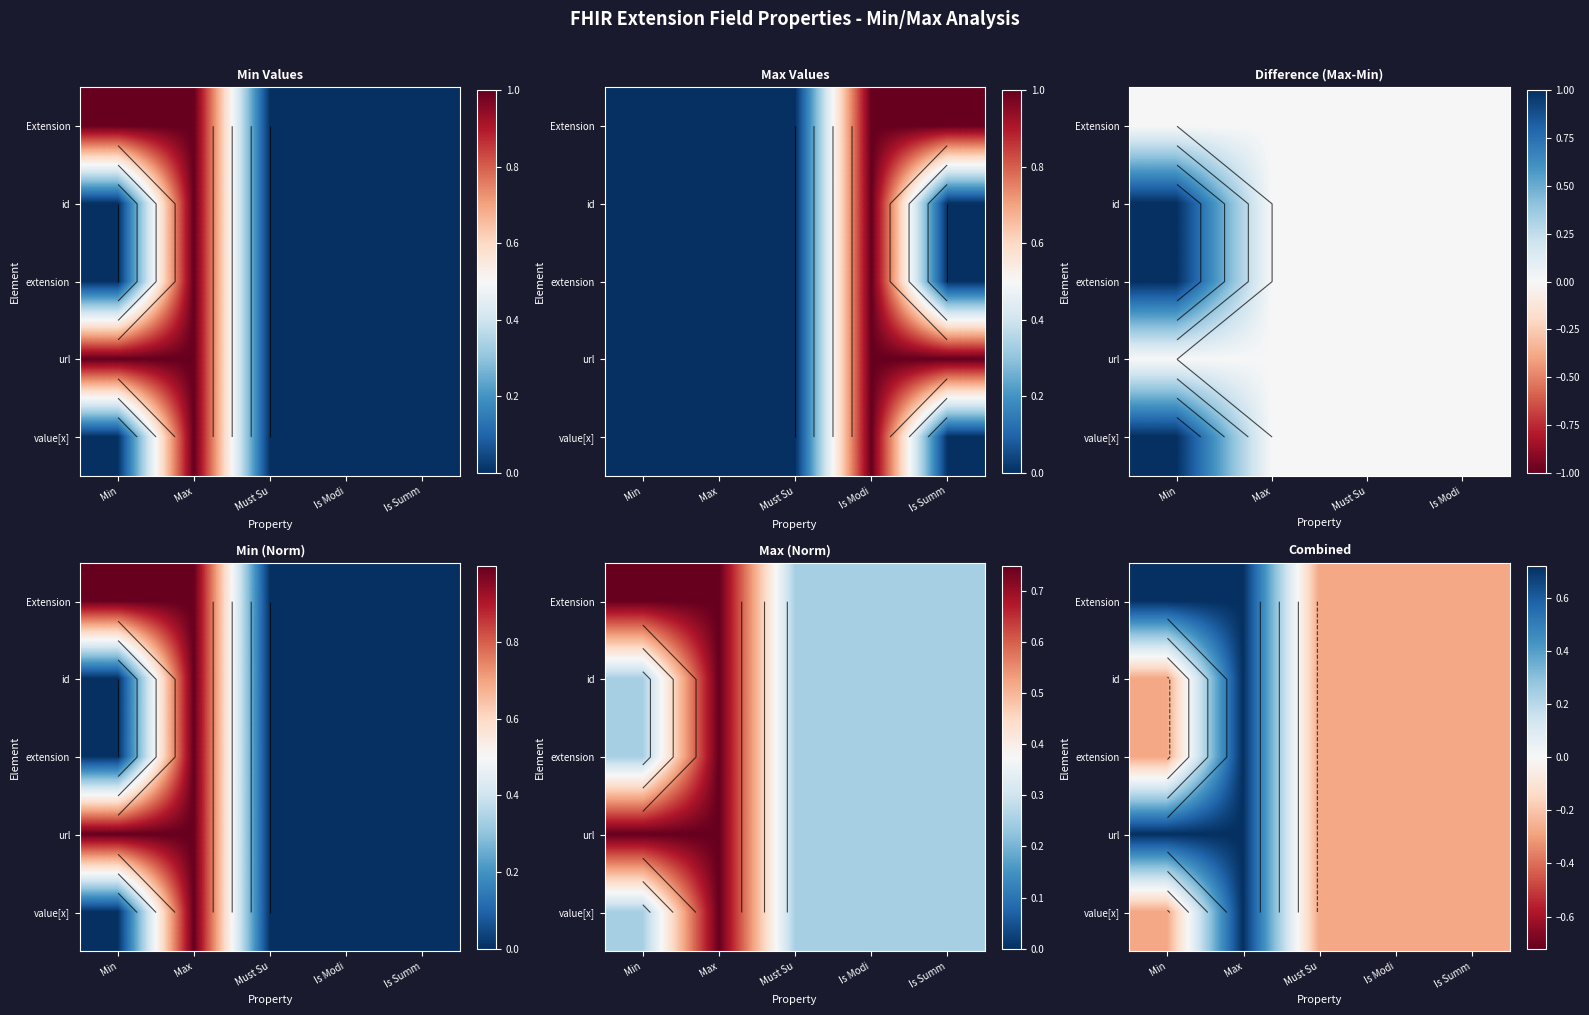

List the labels in order of Extension value, largest first.

Min, Max, Must Su, Is Modi, Is Summ